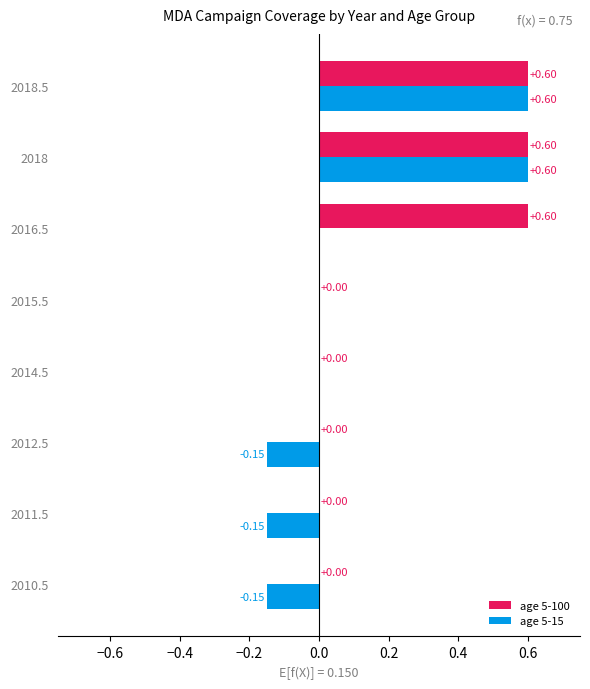

What is the sum of the age 5-100 values at 2018.5 and 2011.5?

0.6